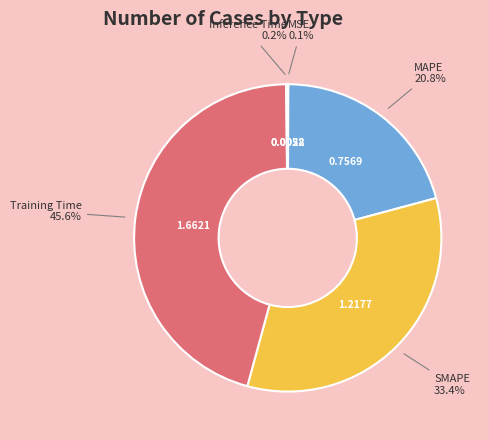

To the nearest percent, what is the average slice percentage?

20%